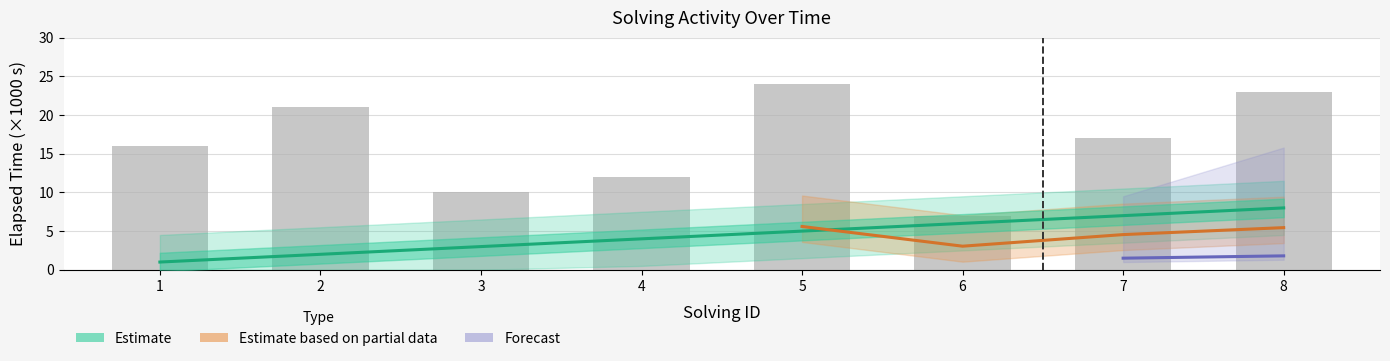

What is the value of the elapsed_time bar at the 8th from the left?

23